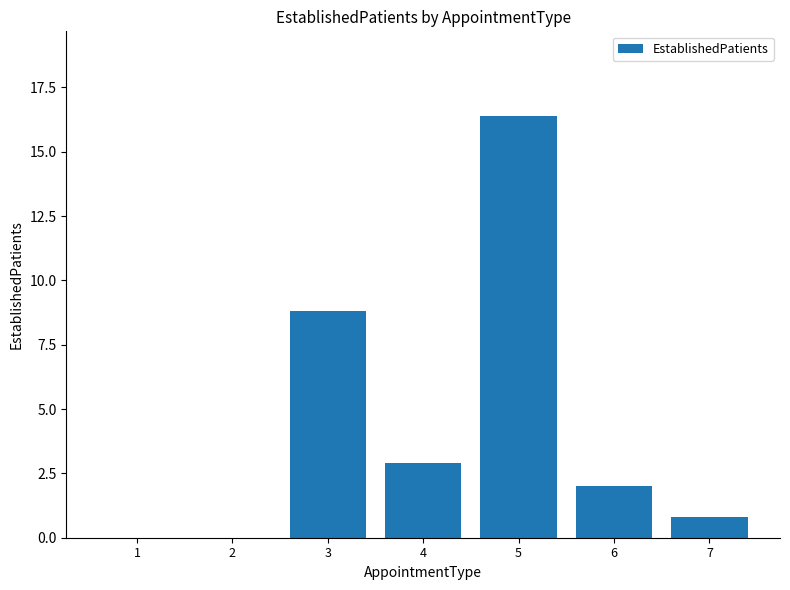

What is the maximum value shown in the chart?

16.4